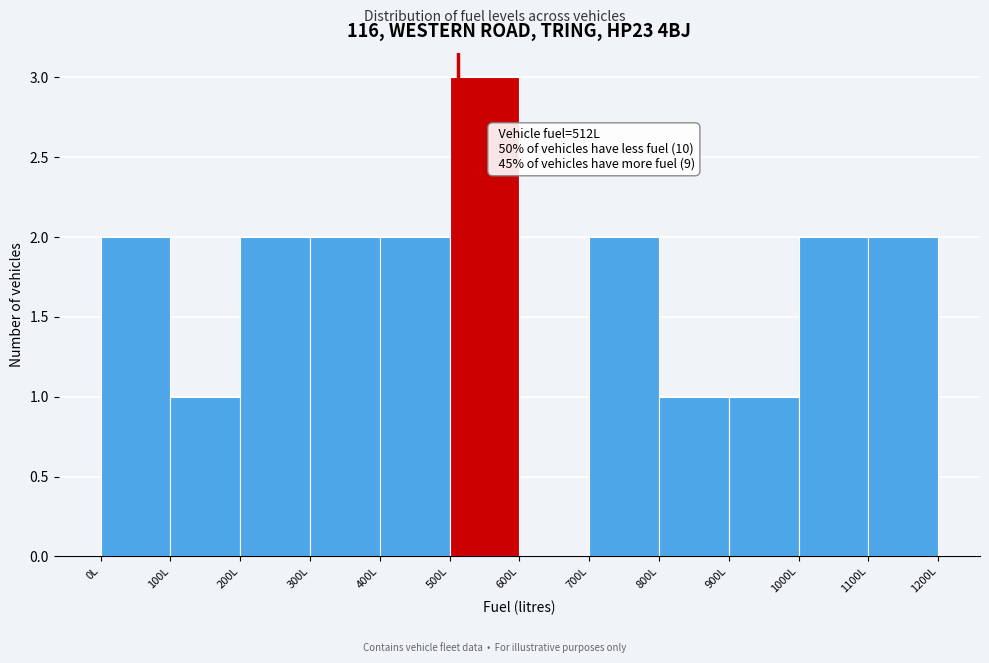

Over which range of the x-axis is the bar tallest?

500 to 600